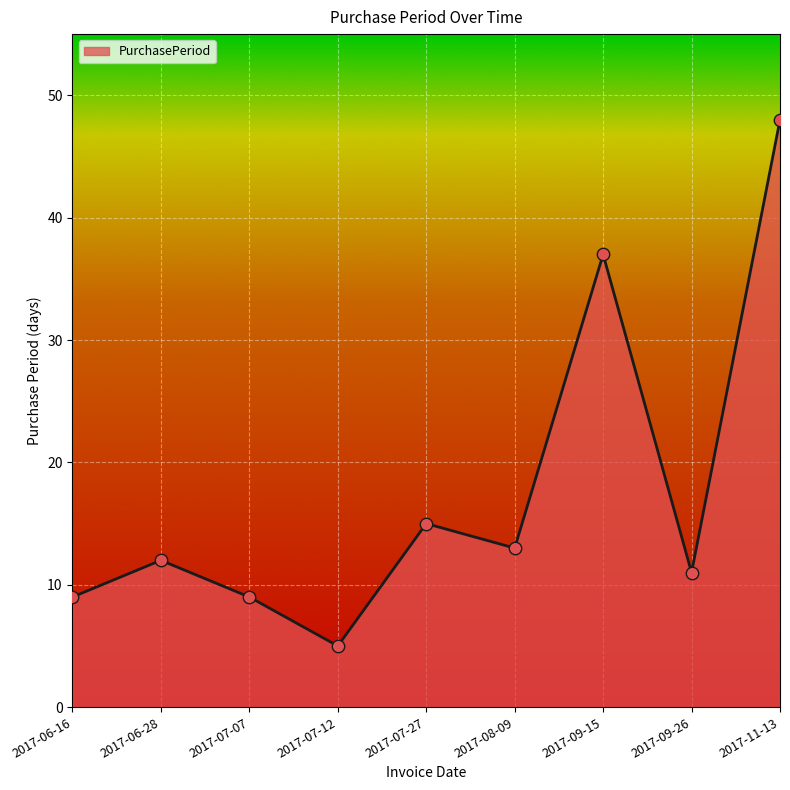

What is the change in value from 2017-08-09 to 2017-09-26?

-2